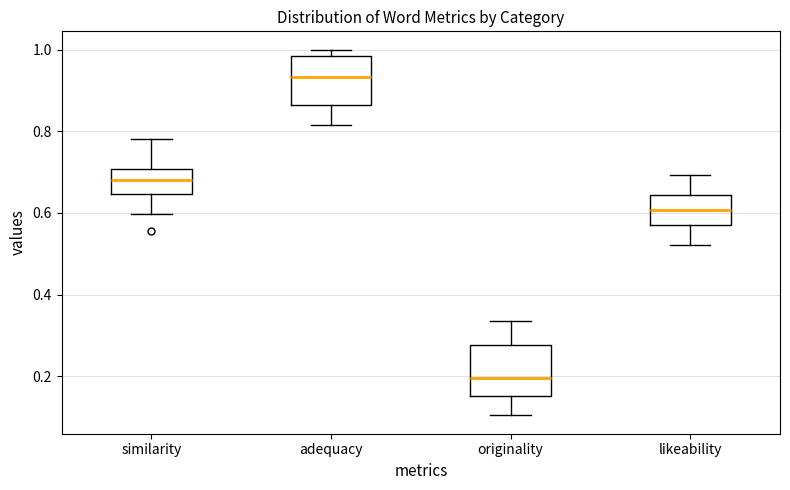

Reading left to right, read every box against the y-axis: the position of its median line, the range the box covers, and the ends of its whiskers. The values are not printed on the chart, so give them approximately, as read against the axis.

similarity: median 0.68, box 0.64 to 0.70, whiskers 0.60 to 0.78
adequacy: median 0.94, box 0.86 to 0.98, whiskers 0.82 to 1.00
originality: median 0.20, box 0.16 to 0.28, whiskers 0.10 to 0.34
likeability: median 0.60, box 0.58 to 0.64, whiskers 0.52 to 0.70